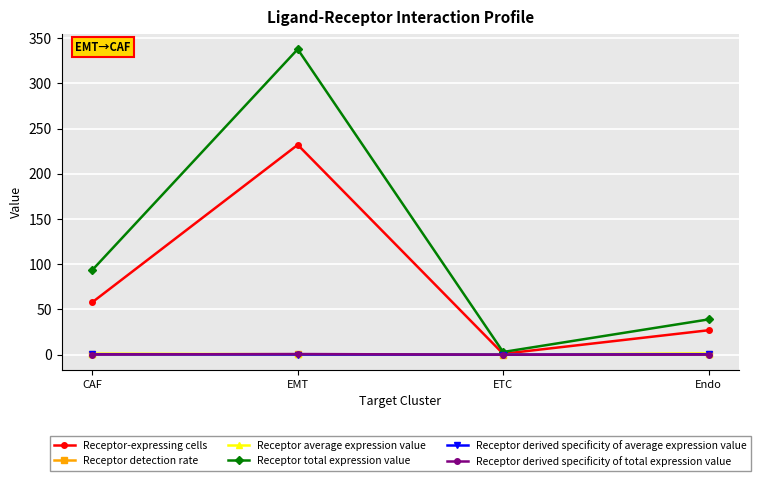

What is the total value across all series at EMT?

571.4